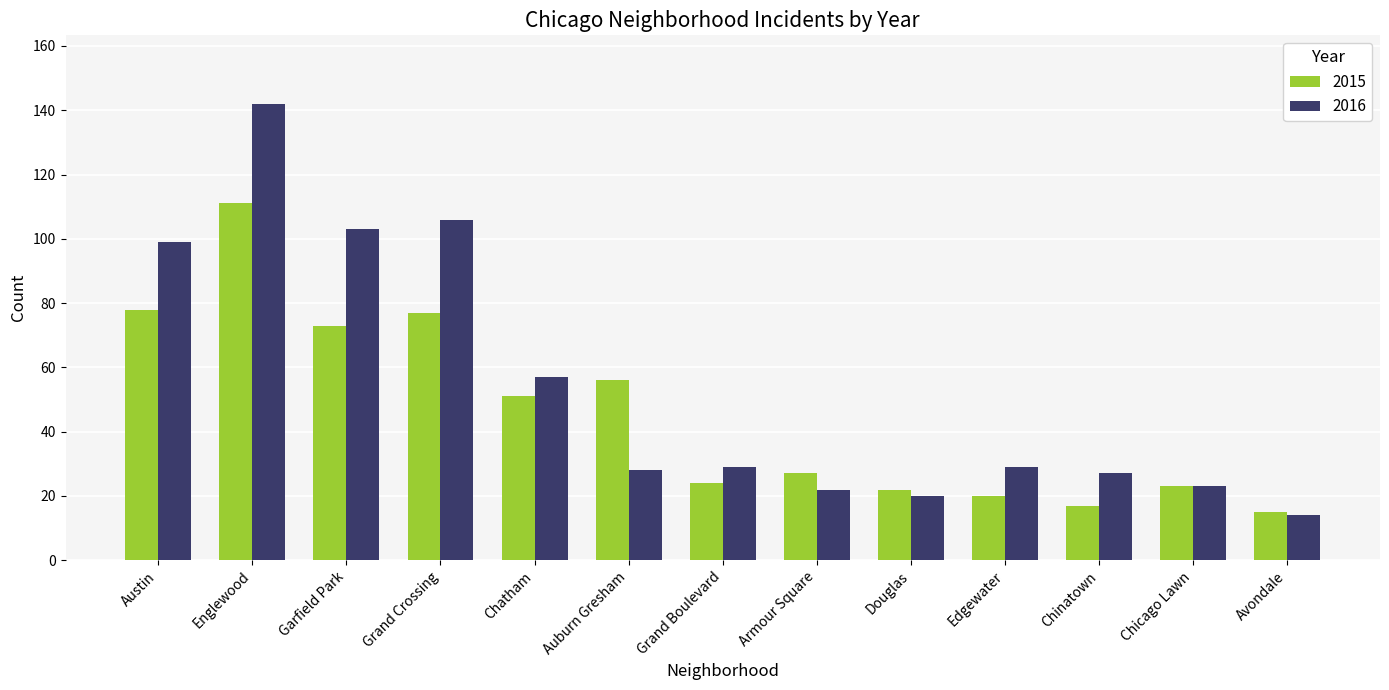

What is the difference between the maximum and minimum values in the 2015 series?

96